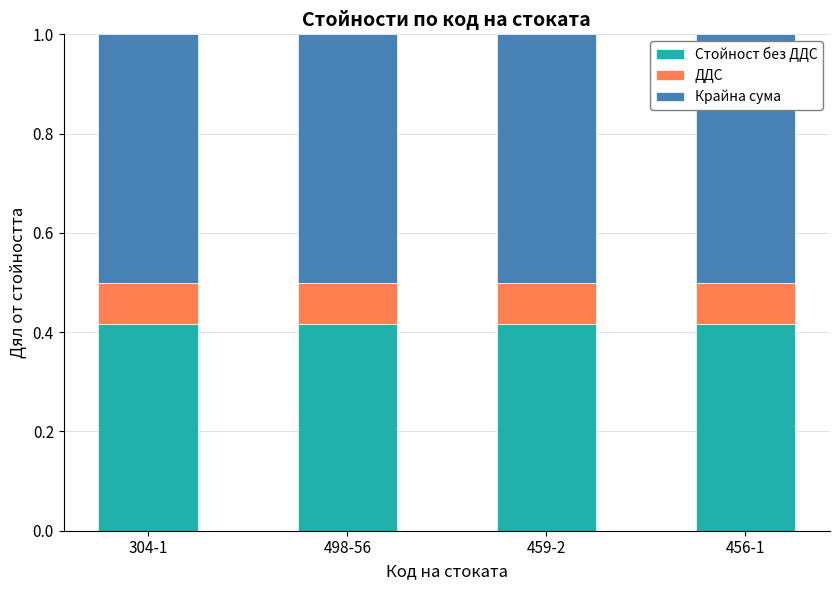

What are all the series names shown in the legend?

Стойност без ДДС, ДДС, Крайна сума